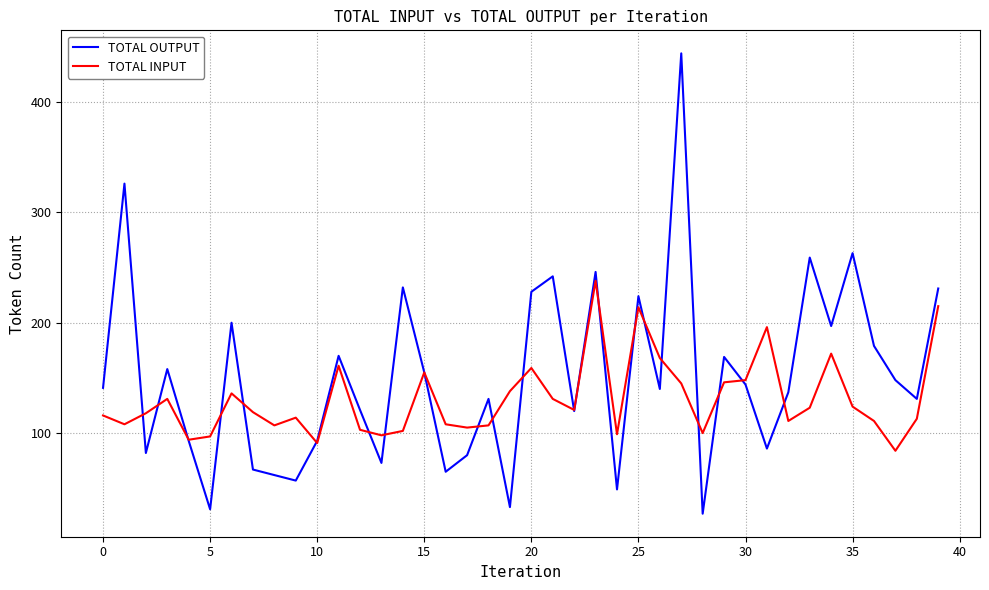

What is the smallest value displayed?

27